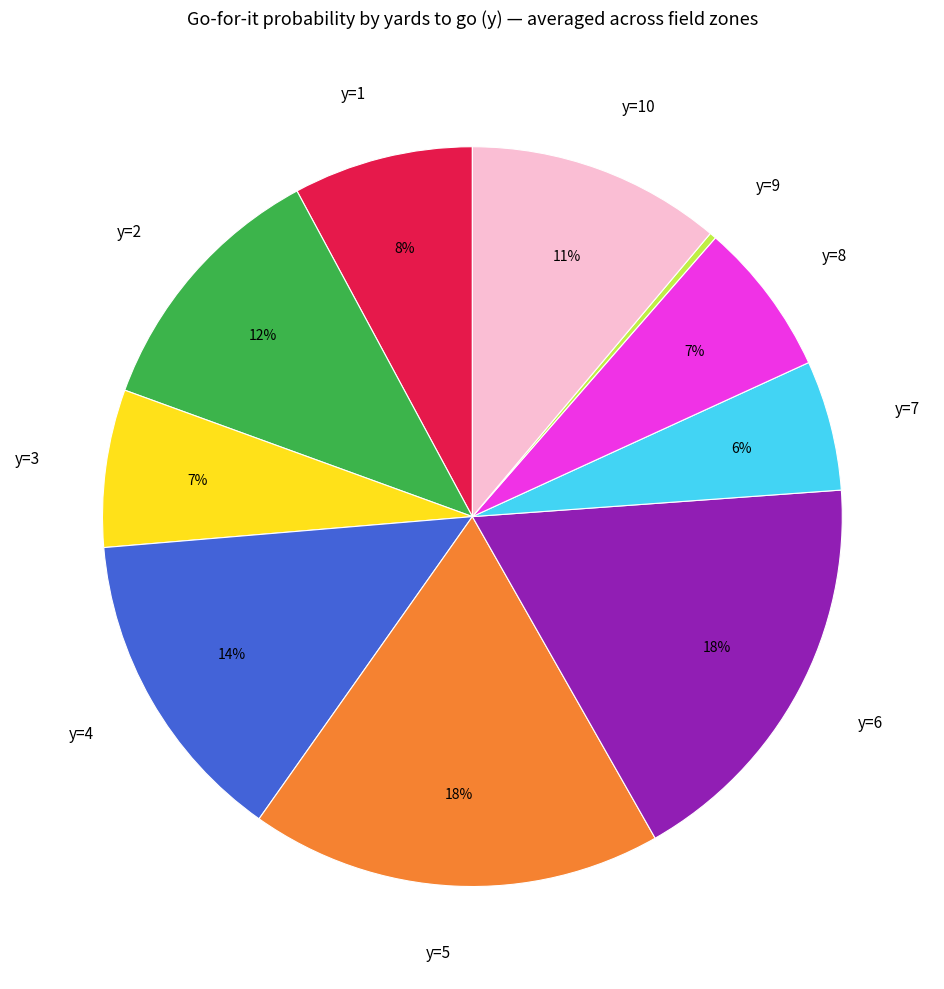

True or false: y=1 accounts for 1% of the total.

False